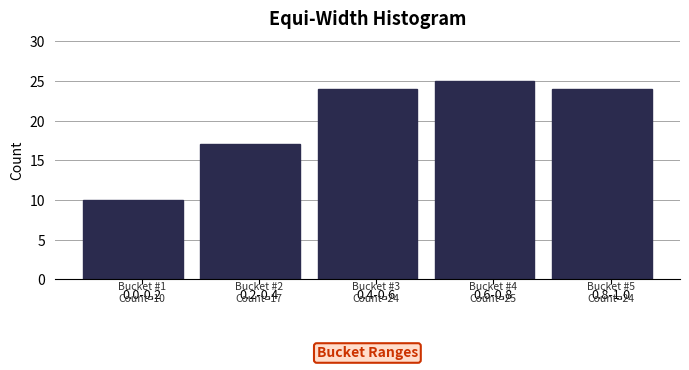

Reading left to right, what are all the values shown in this chart?

10	17	24	25	24